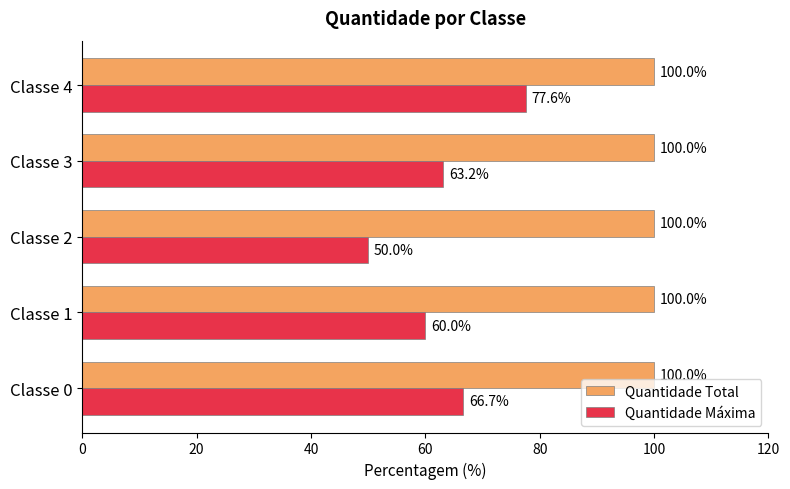

Which series has the largest range (max minus min)?

Quantidade Máxima